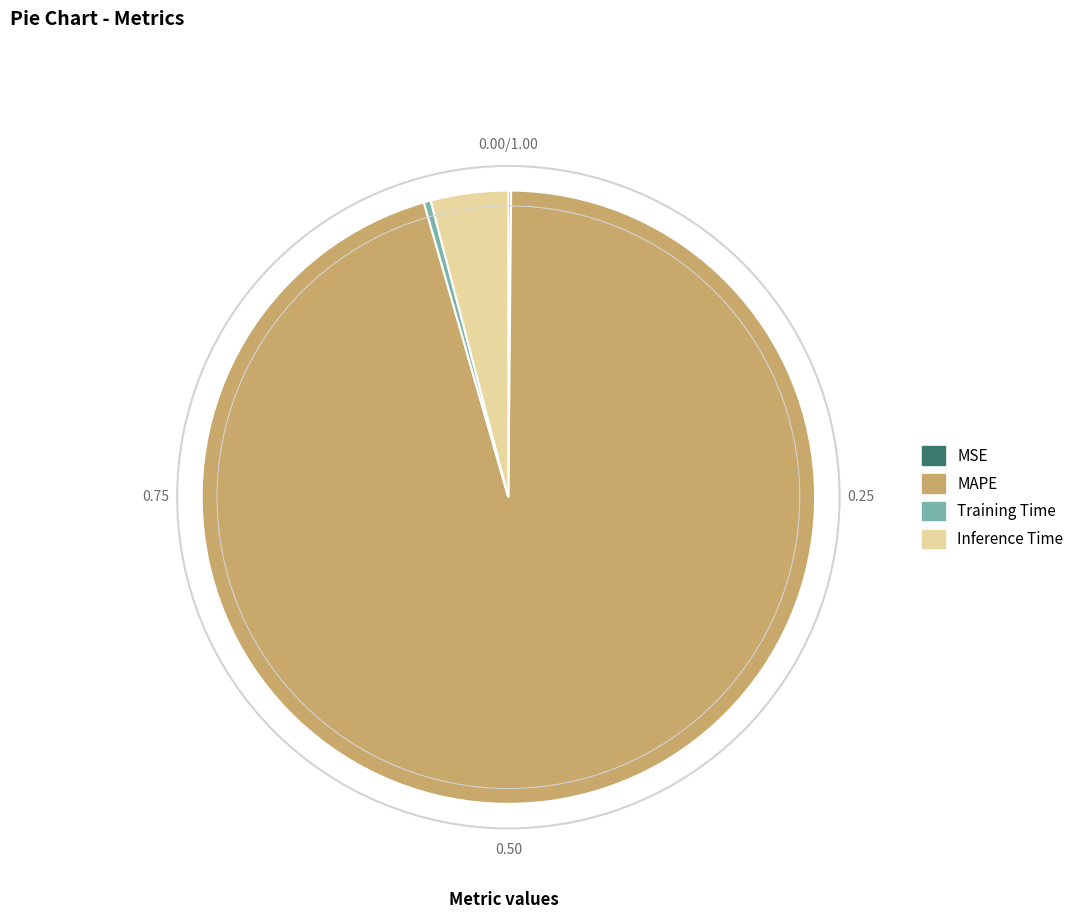

Does MAPE account for over 50% of the chart?

Yes